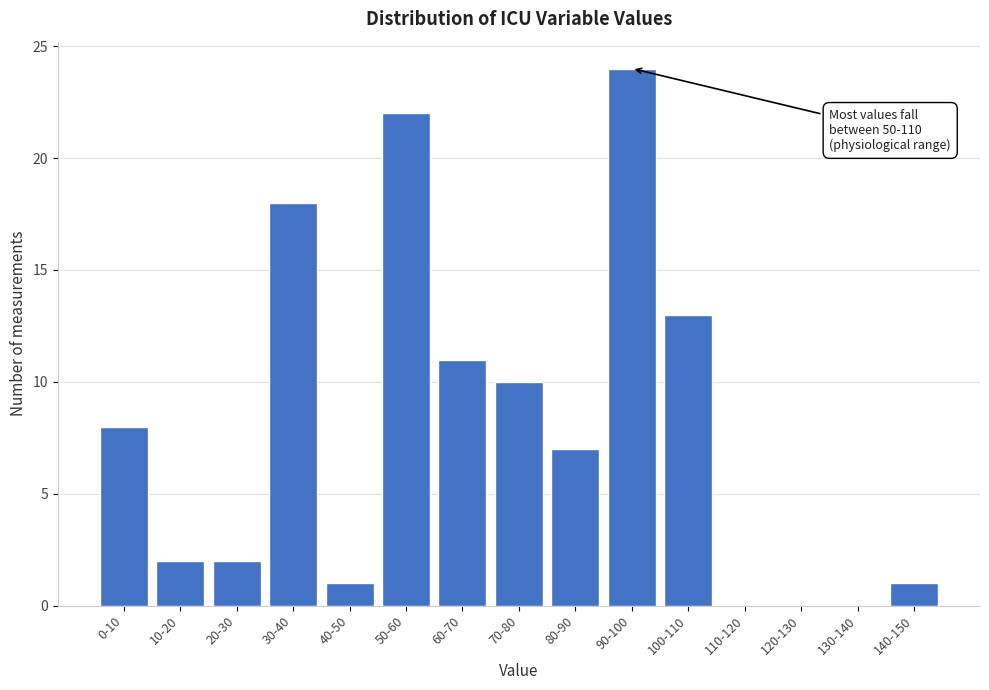

Reading left to right, transcribe all the data shown in this chart.

0-10=8	10-20=2	20-30=2	30-40=18	40-50=1	50-60=22	60-70=11	70-80=10	80-90=7	90-100=24	100-110=13	110-120=0	120-130=0	130-140=0	140-150=1